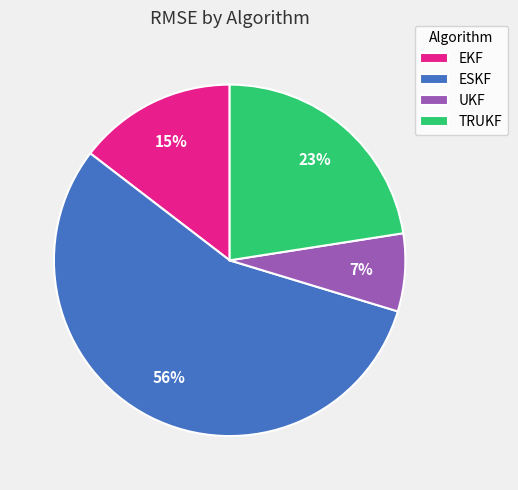

To the nearest percent, what is the difference between the largest and smallest slice percentages?

49%